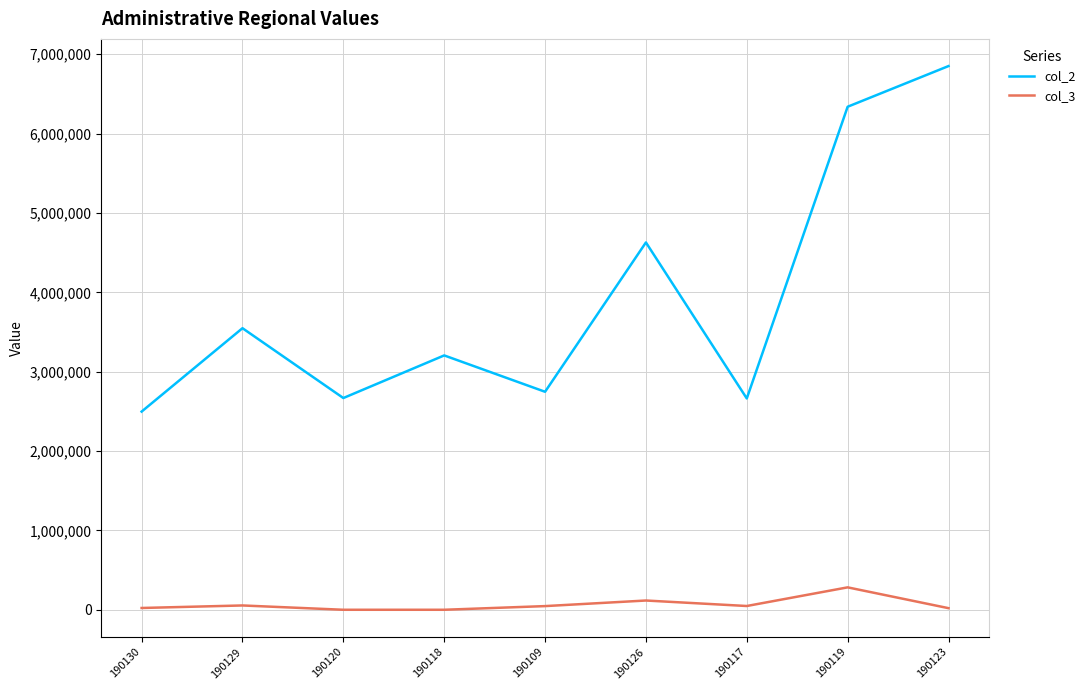

At which category is the sum across all series the highest?

190123